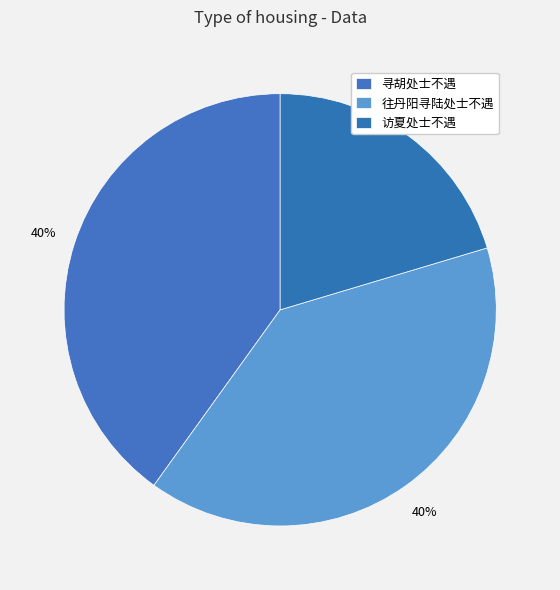

How many segments does this pie chart have?

3